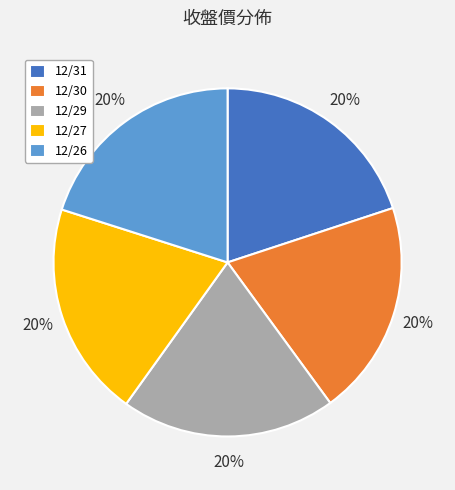

To the nearest percent, what portion does 12/27 represent?

20%